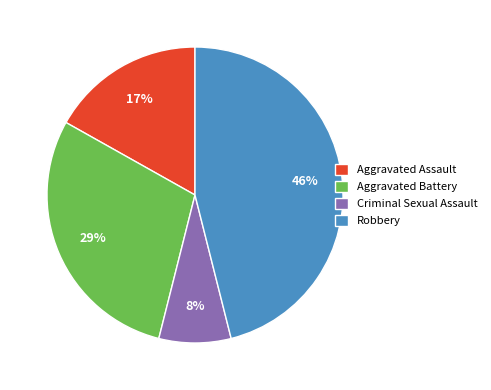

To the nearest percent, what portion does Aggravated Battery represent?

29%